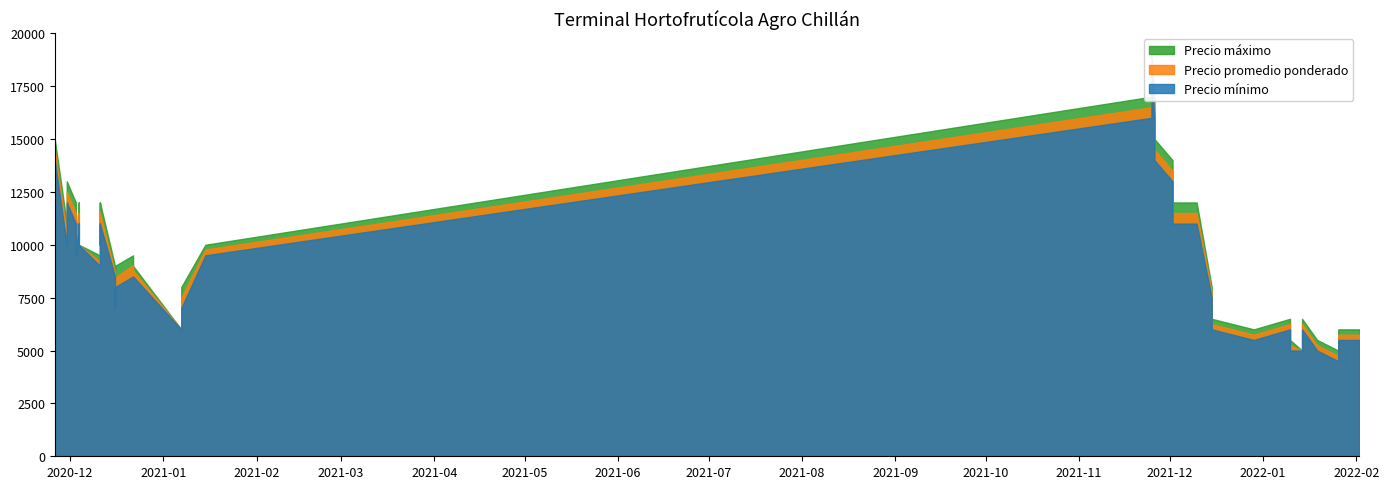

At which category does the chart reach its minimum across all series?

26